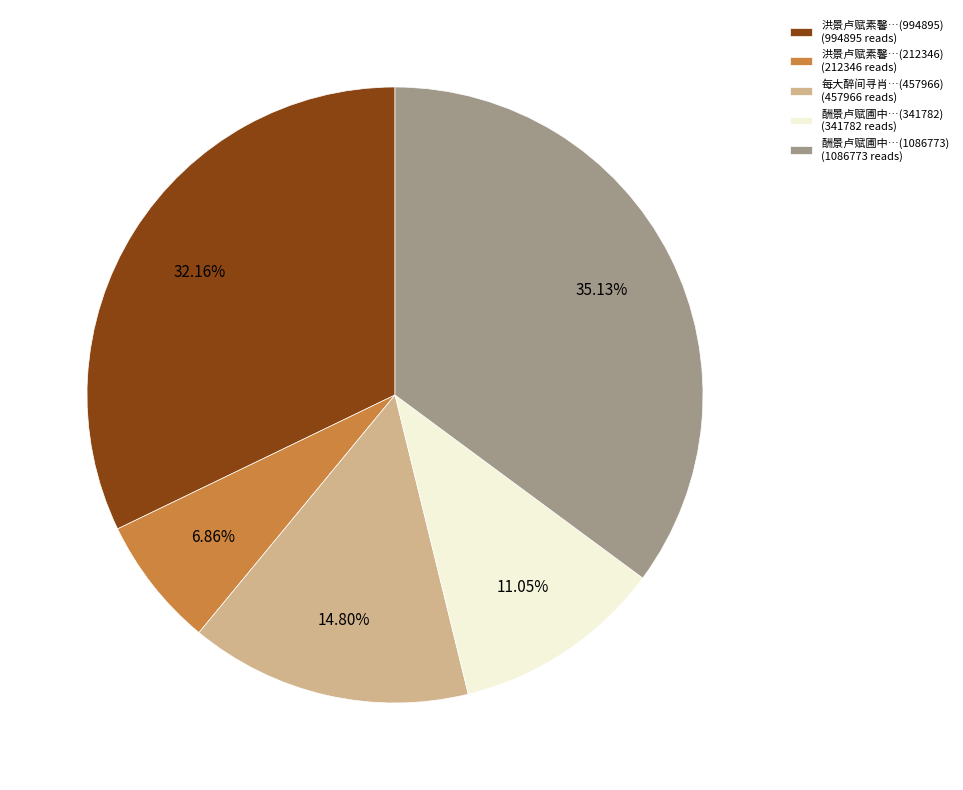

Is there a majority slice in this chart?

No